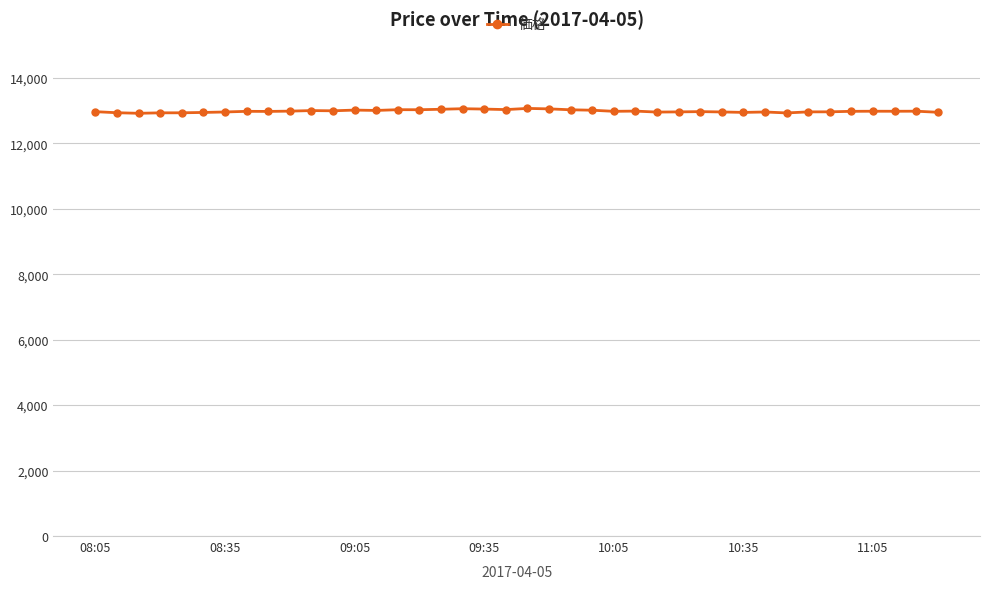

What is the value of the 21st point from the left?

13064.0